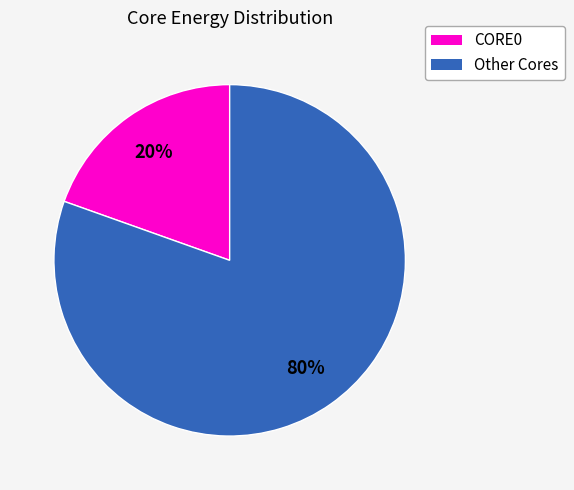

To the nearest percent, what is the average slice percentage?

50%